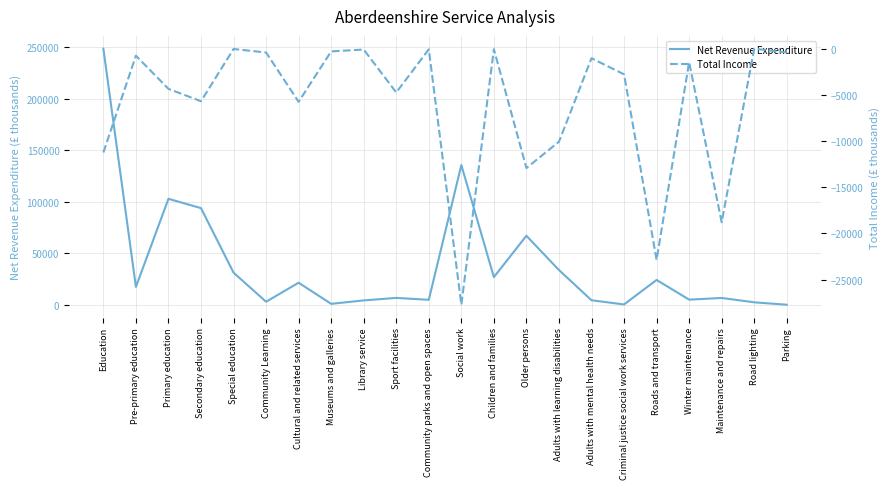

What is the total value across all series at Pre-primary education?

16693